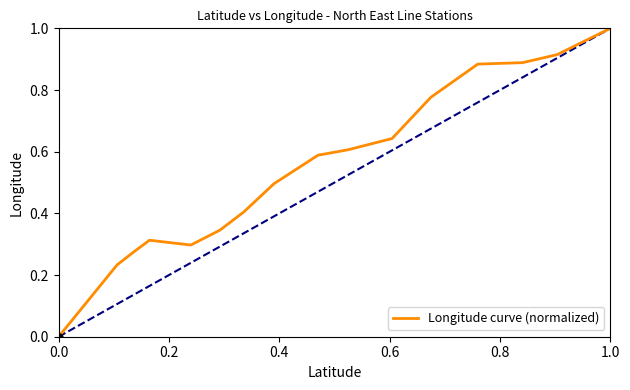

What is the difference between the maximum and minimum values?

1.0